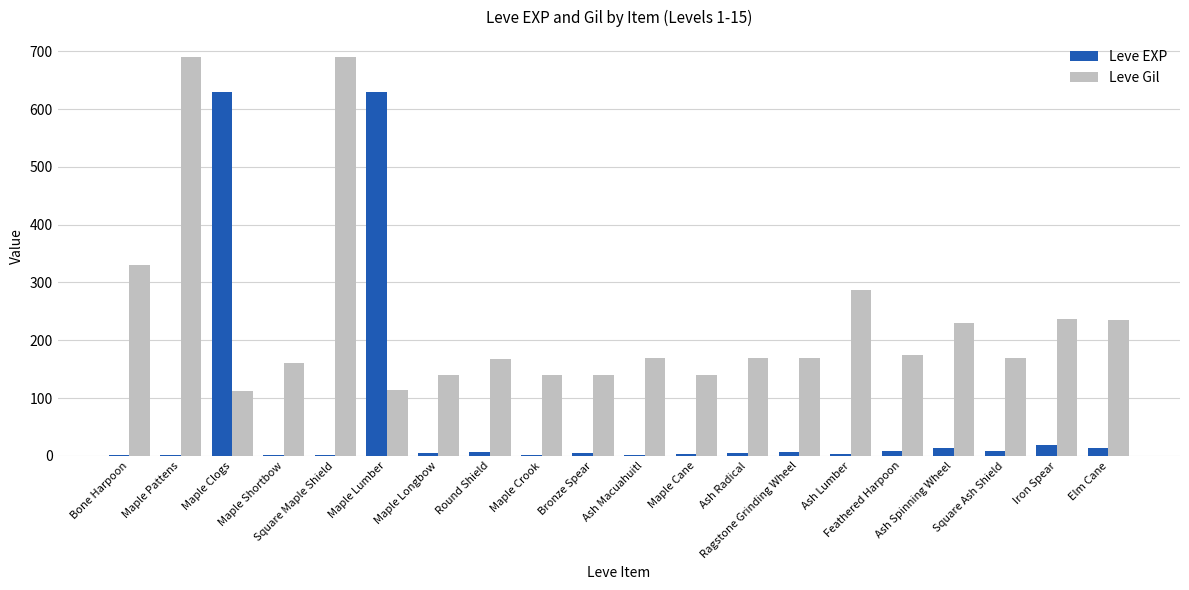

What is the average value of the Leve Gil series?

233